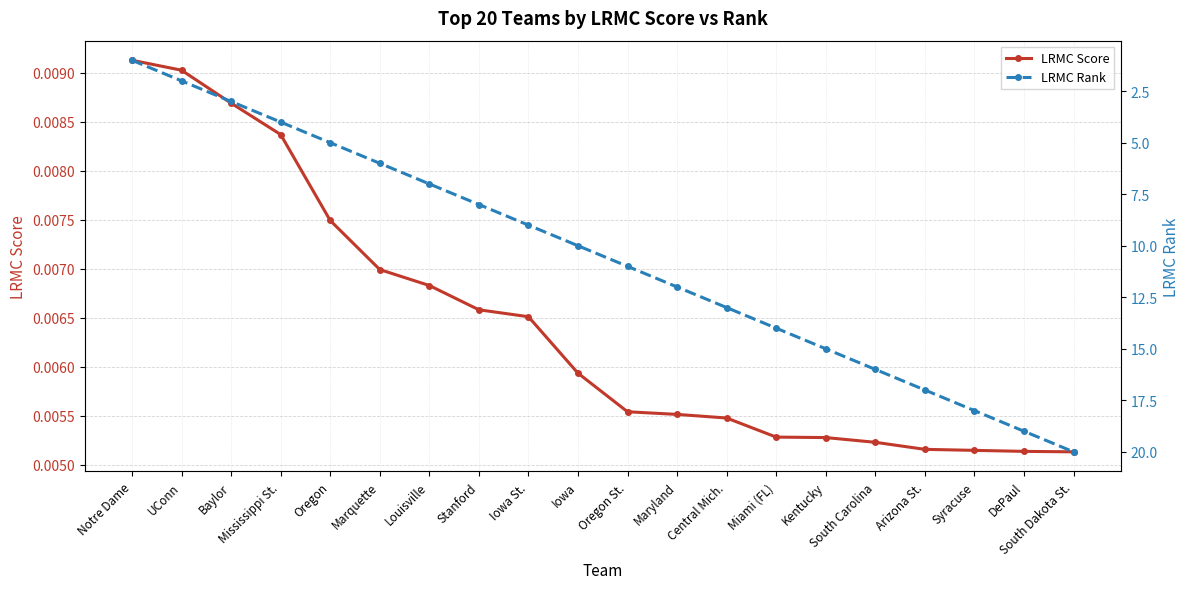

The LRMC Score series shows 0.0 at Syracuse. True or false?

False